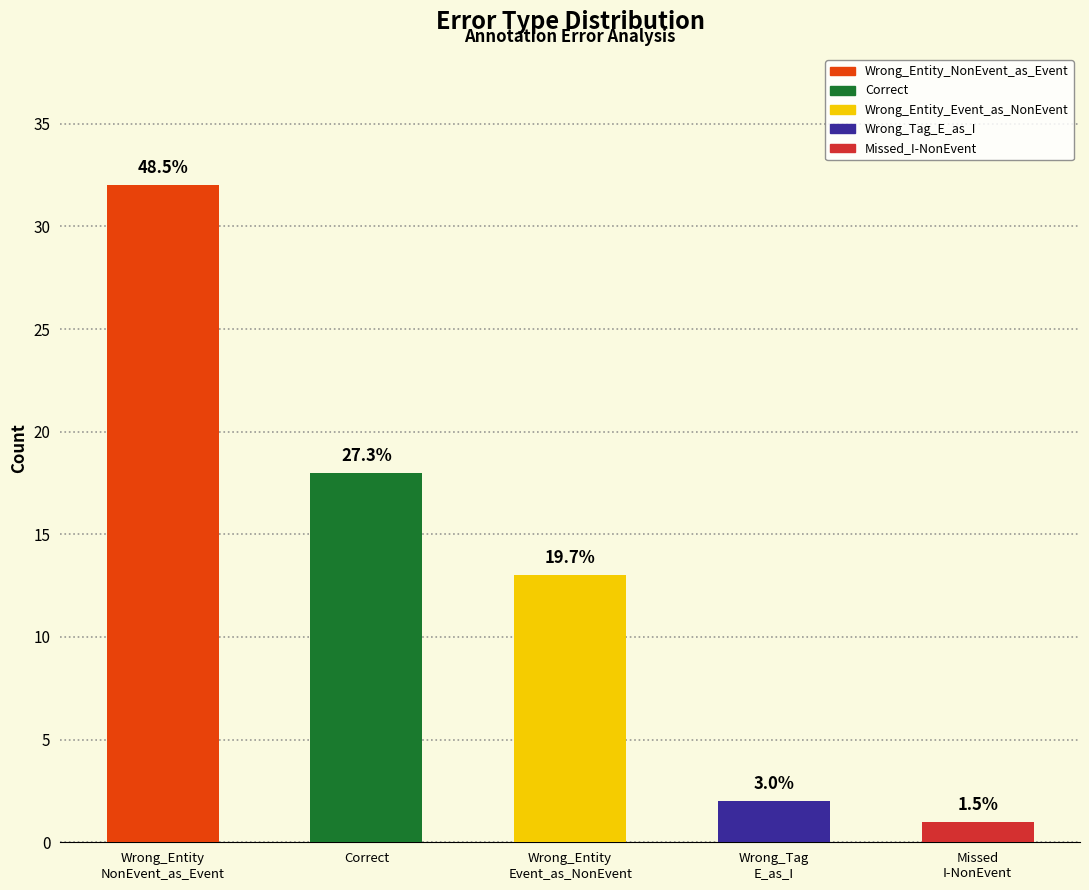

What position from the left is Wrong_Tag
E_as_I?

4